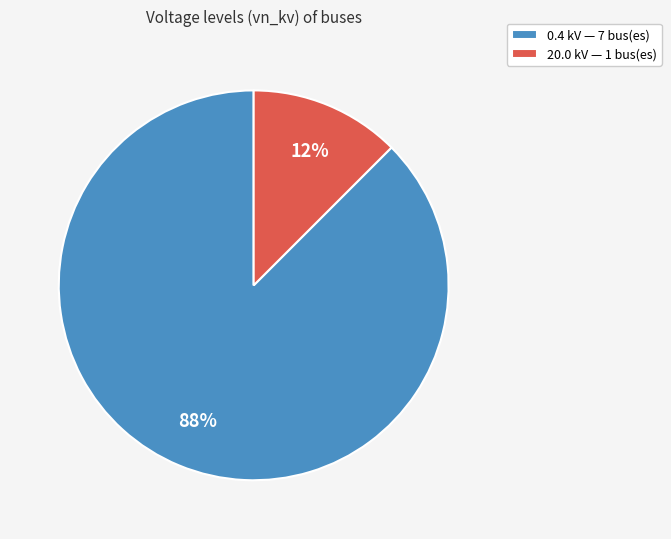

Is there a majority slice in this chart?

Yes